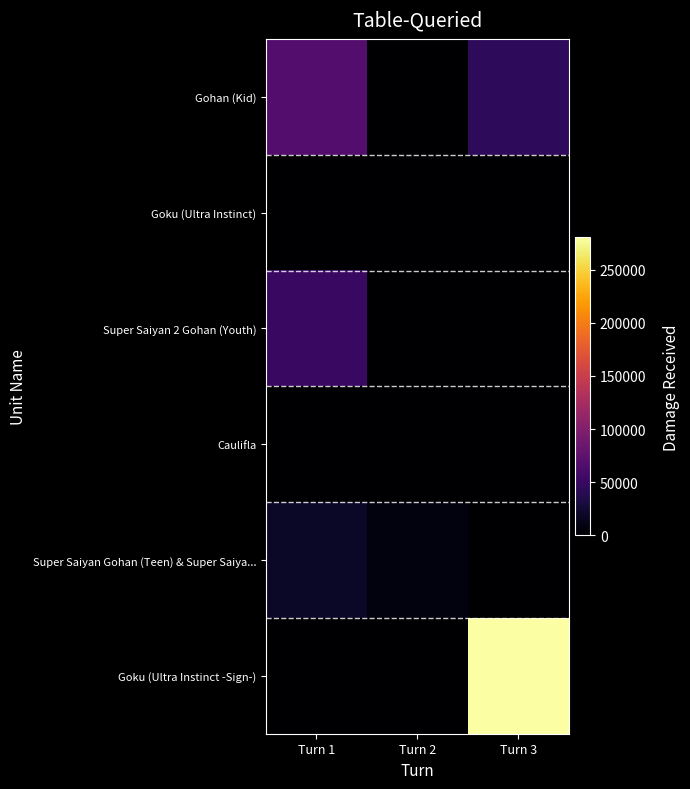

Which category has the highest value across all series?

Turn 3